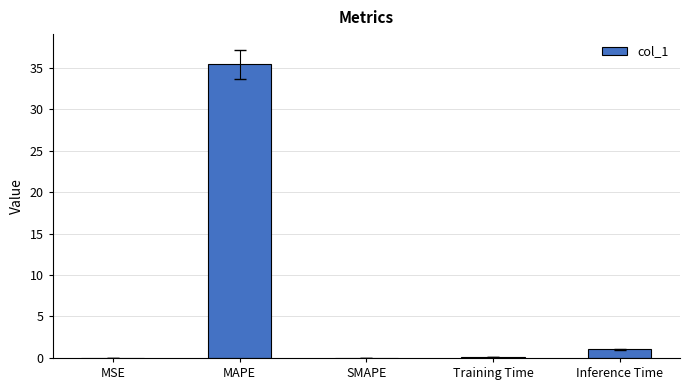

At which label is the value closest to 17?

Inference Time